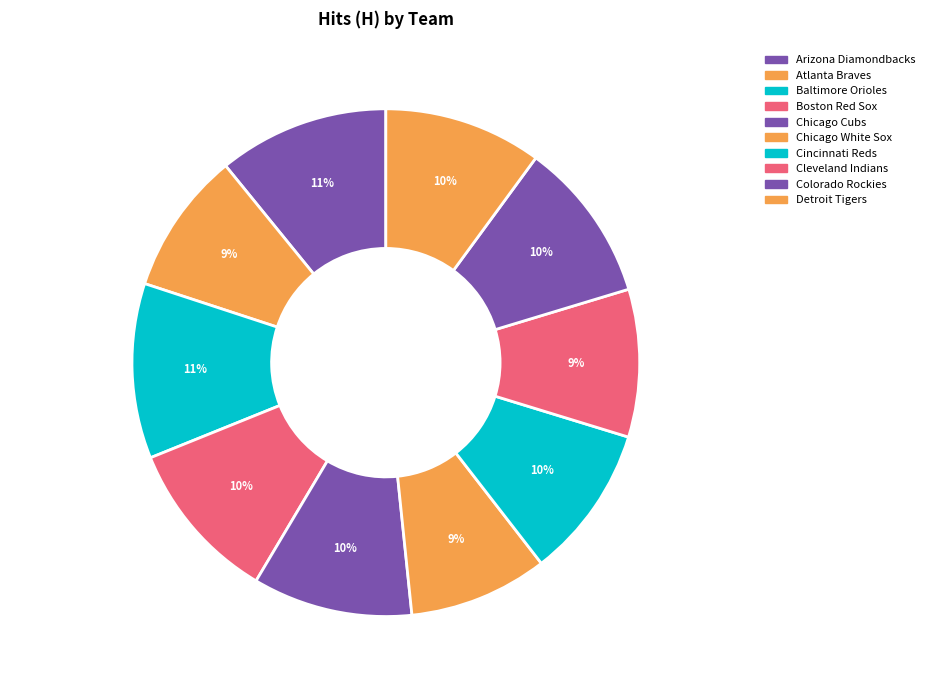

To the nearest percent, what is the difference between the Chicago White Sox and Colorado Rockies slice percentages?

1%